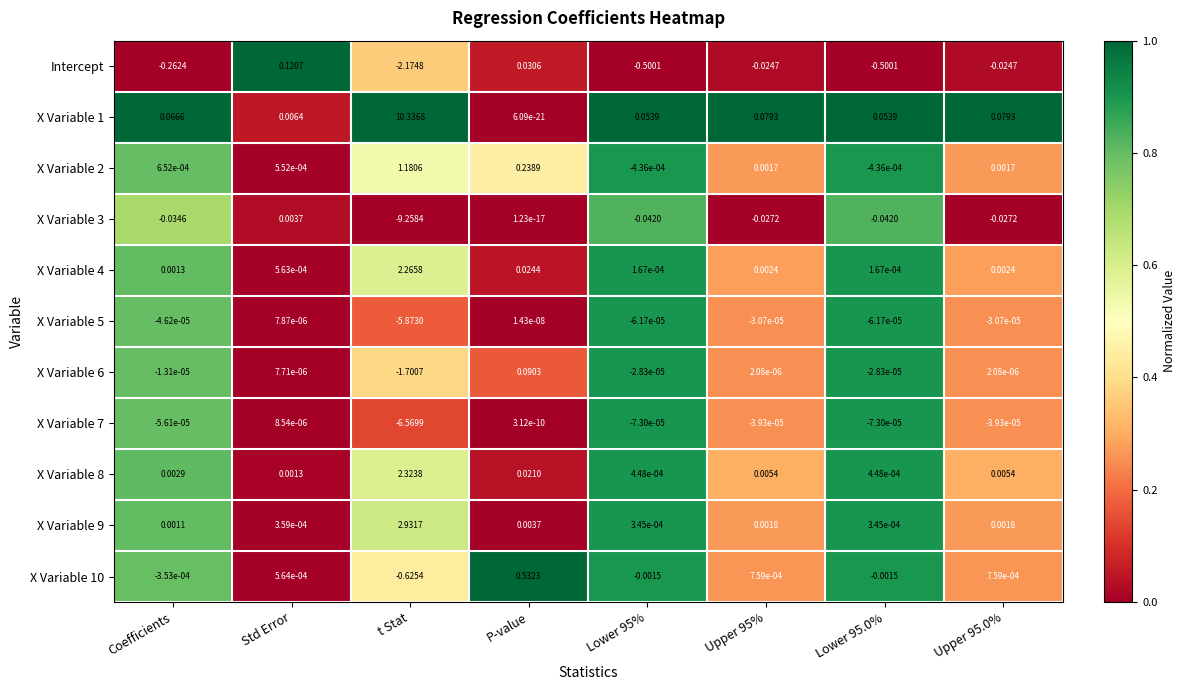

Where does the Intercept series first go above 0?

Std Error